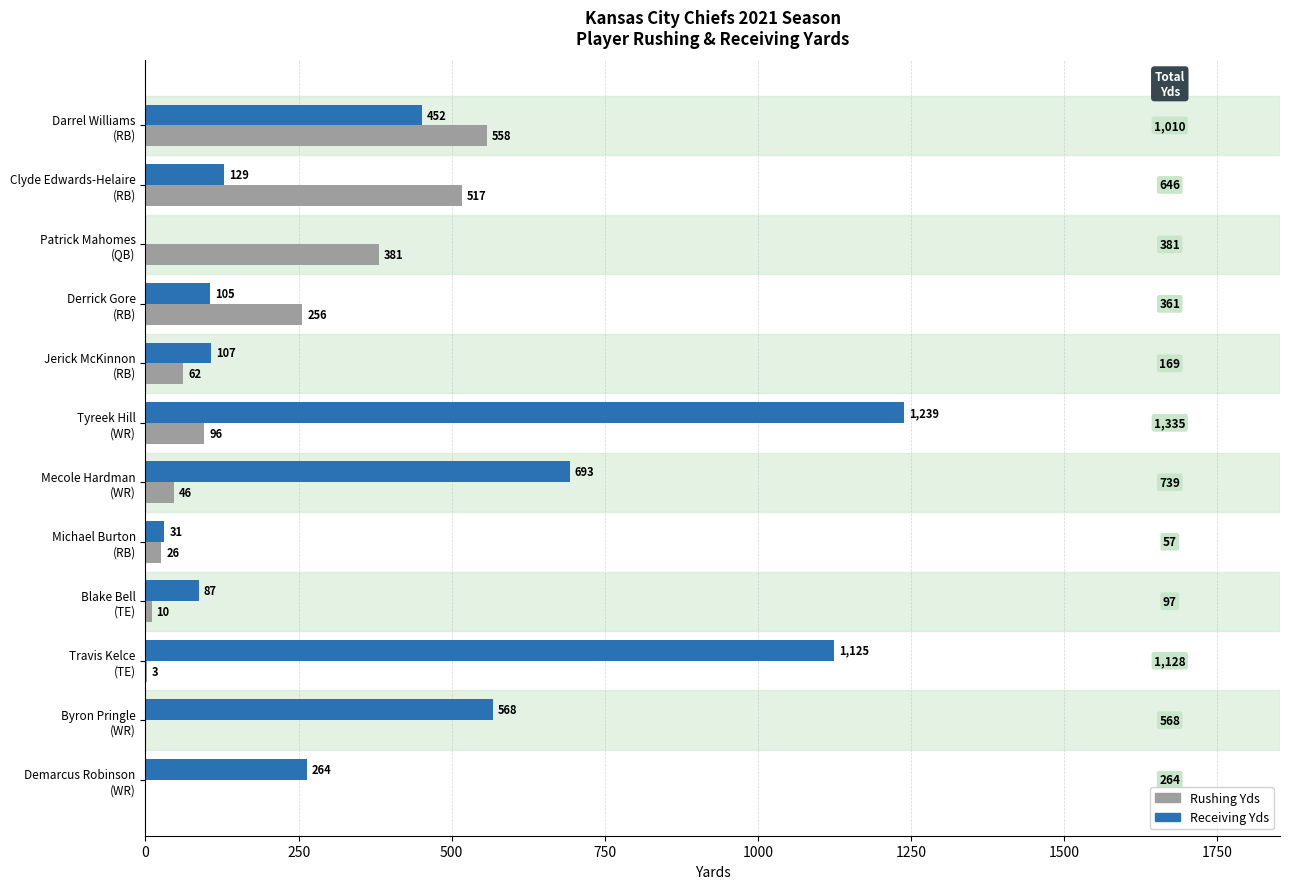

Which series has the largest total across all categories?

Receiving Yds